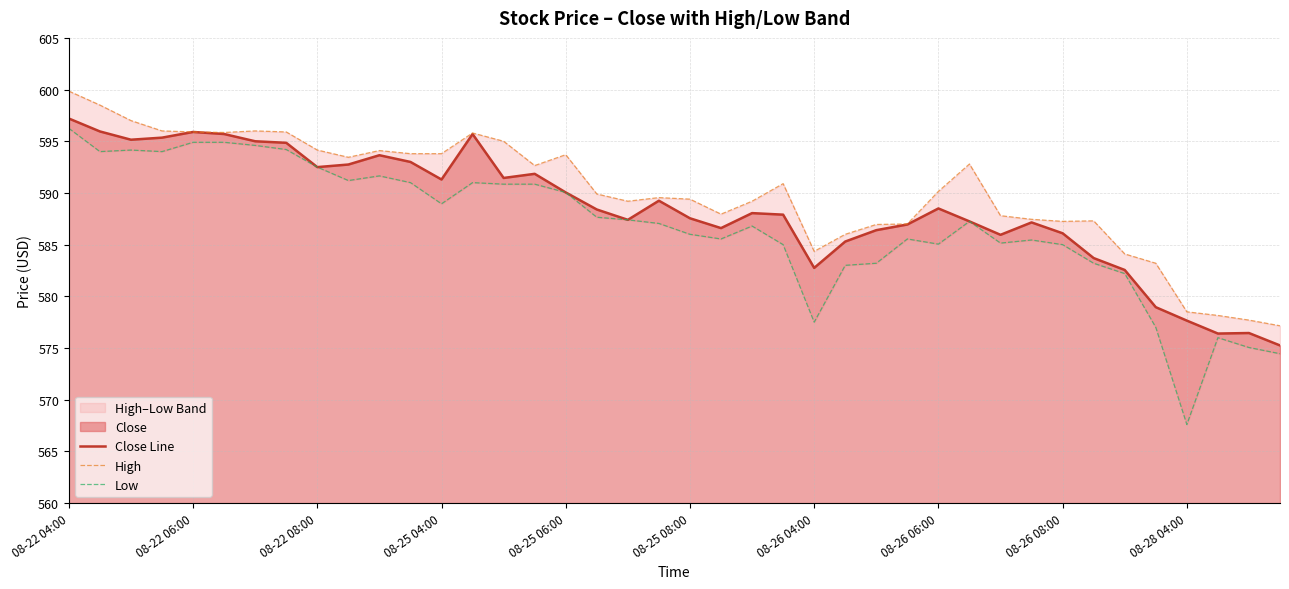

Which series has the largest range (max minus min)?

Low